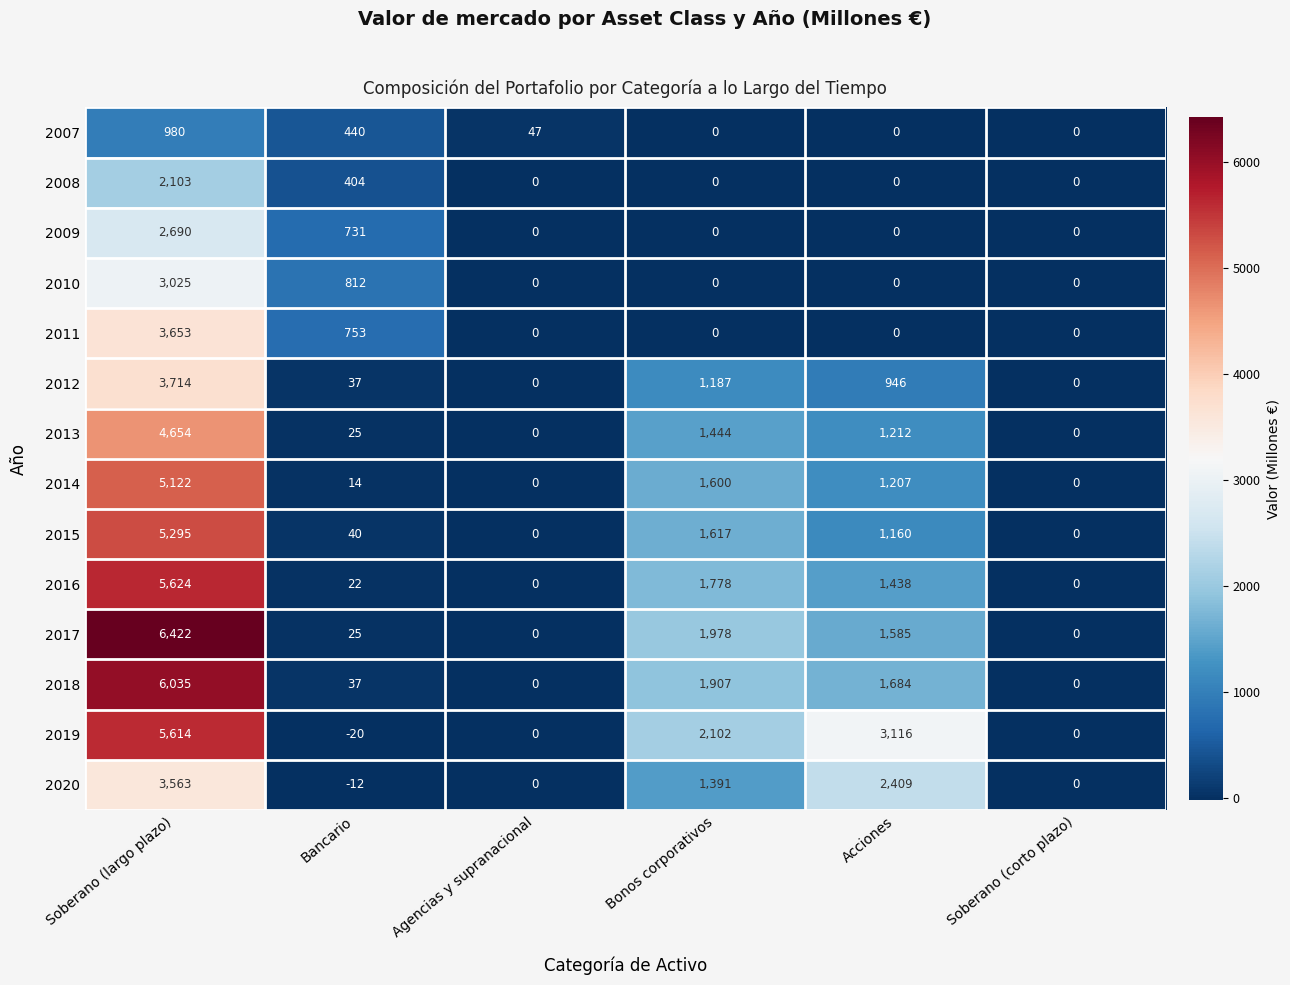

Is the value of 2017 at Bonos corporativos greater than the value of 2013 at Bonos corporativos?

Yes